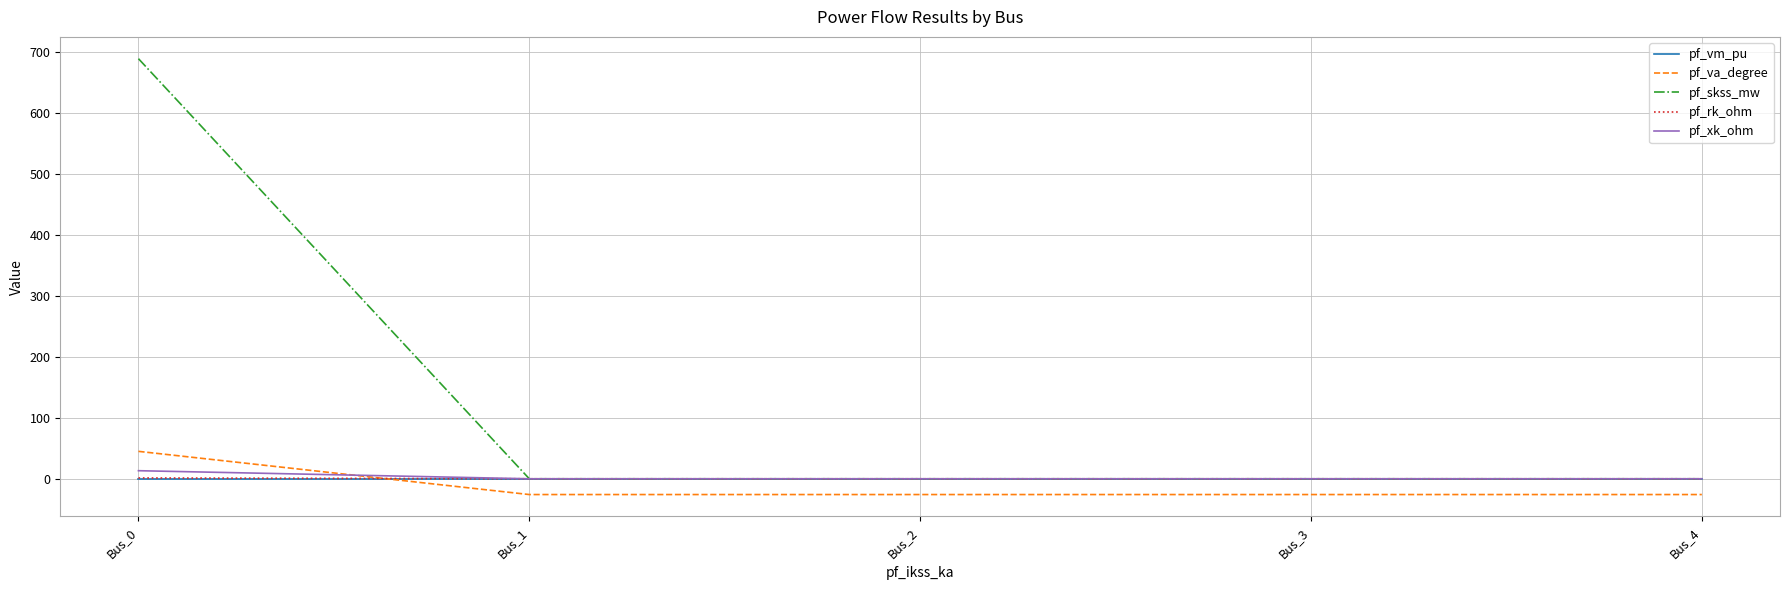

Which series has the widest spread of values?

pf_skss_mw